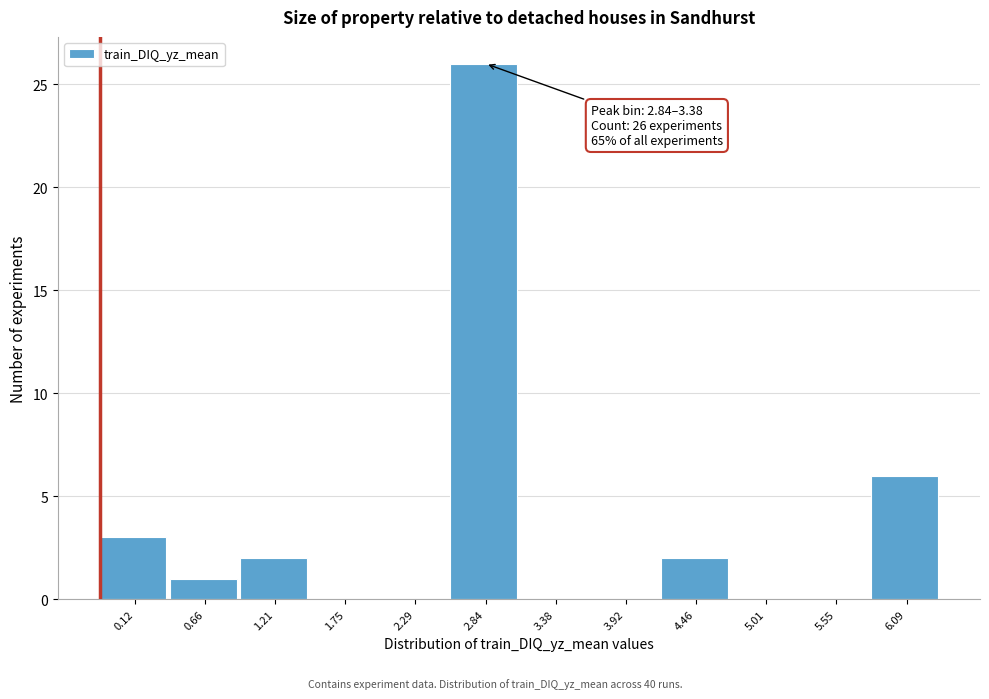

What is the ratio of the value at 0.66 to the value at 0.12?

0.3